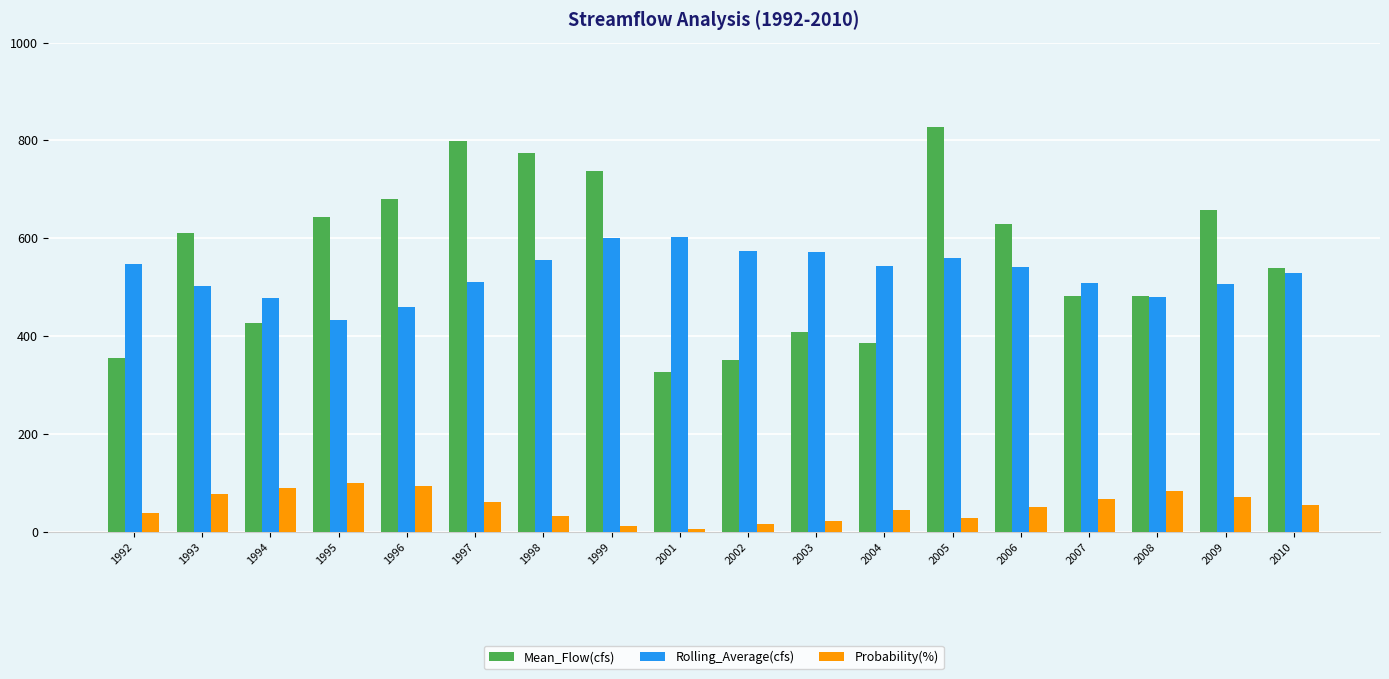

What is the sum of all Probability(%) values?

950.0